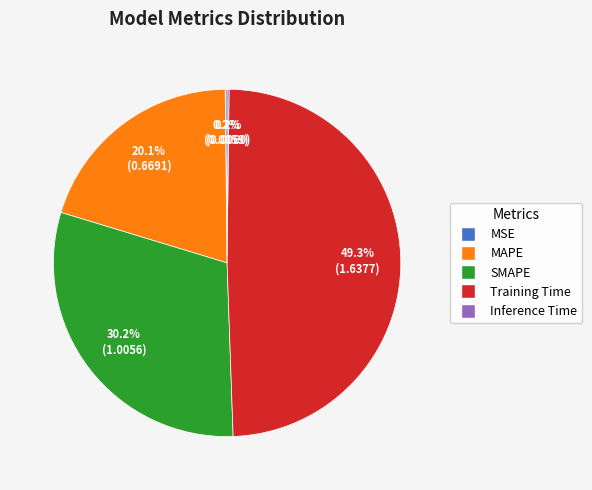

How much of the chart is everything except MAPE?

79.9%